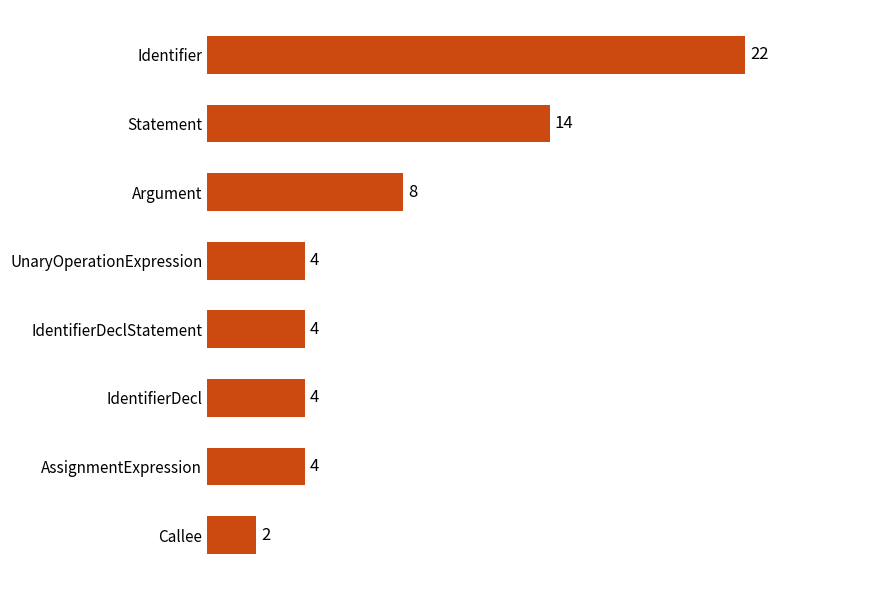

What is the maximum value shown in the chart?

22